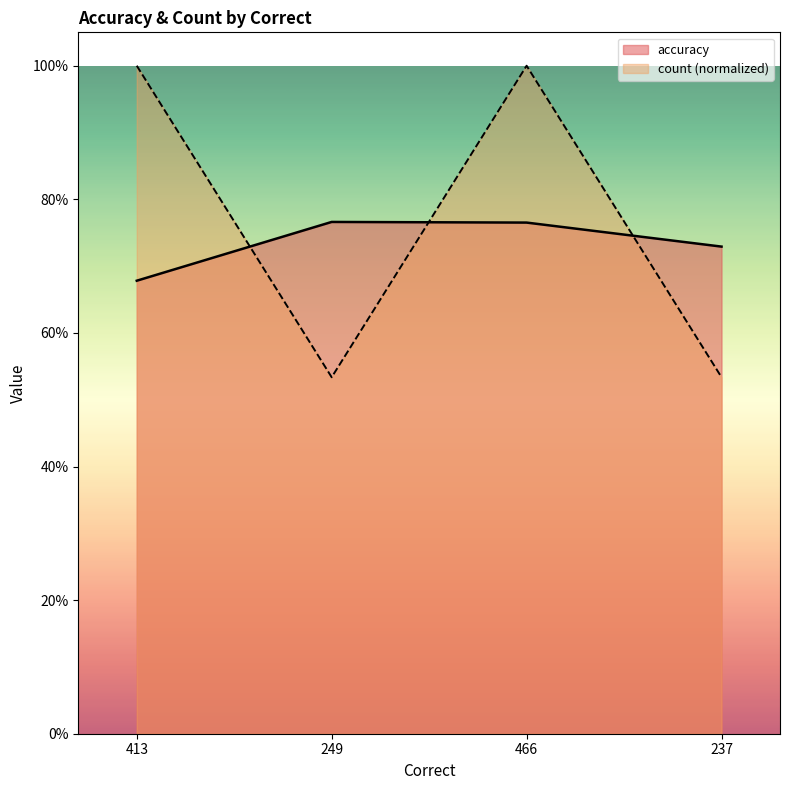

What is the value of the count point at the 3rd from the left?

1.0